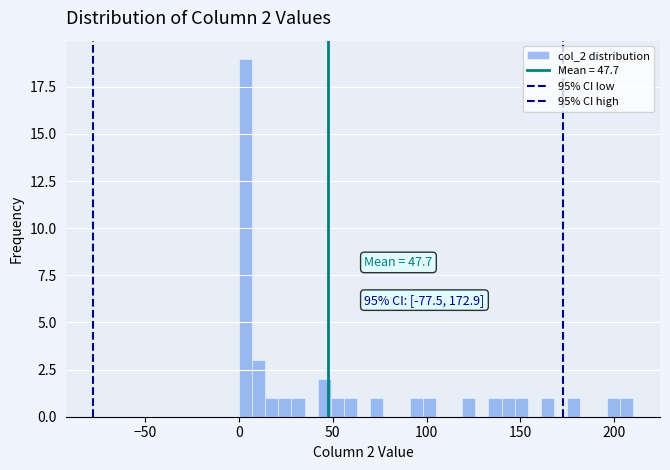

Read against the x-axis, roughly where is the centre of the tallest bar?

5